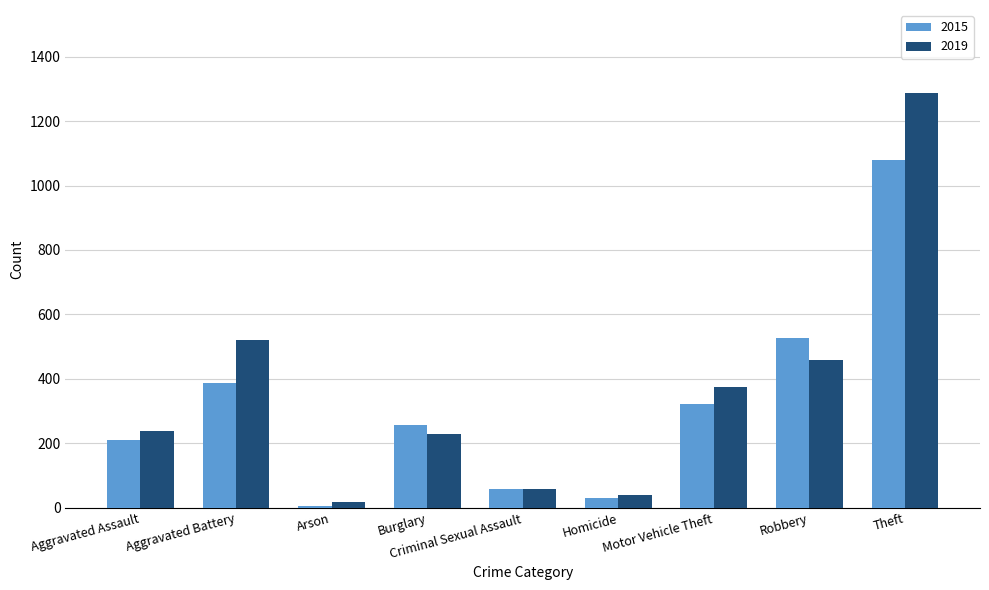

Which series has the largest total across all categories?

2019